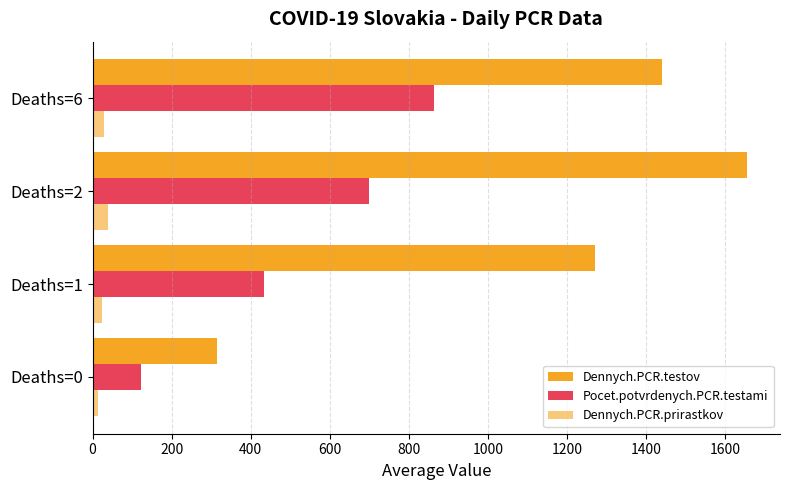

Count the number of data series in this chart.

3